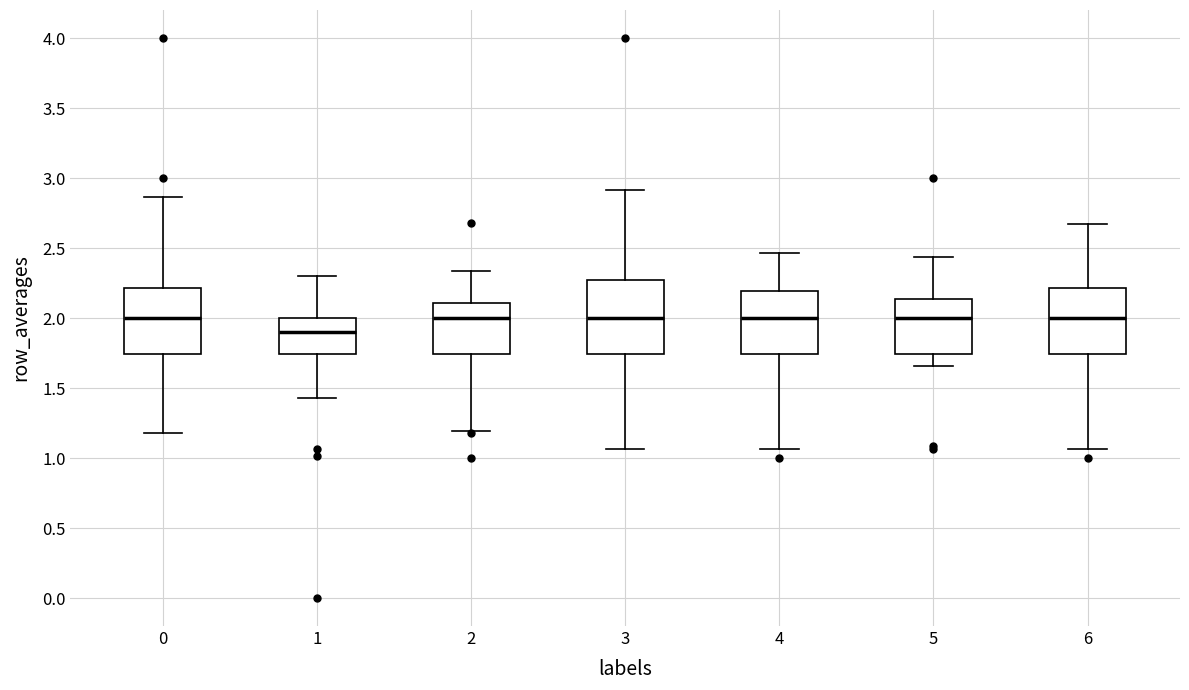

Which box is the tallest, from its lower edge to its upper edge?

3